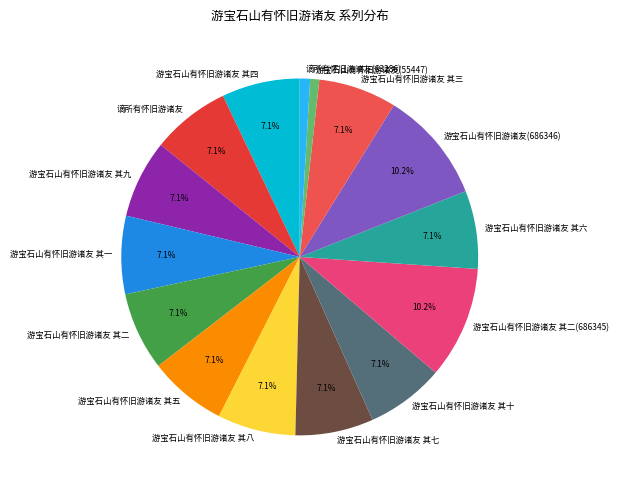

Count the number of slices in the pie.

15